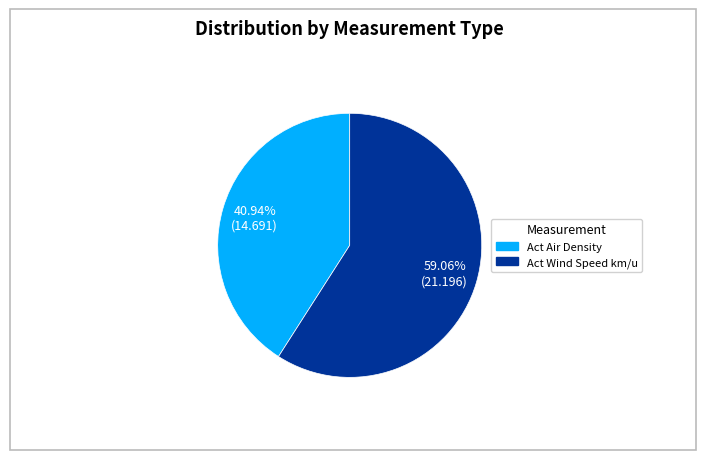

Is there any slice that represents more than half of the pie?

Yes